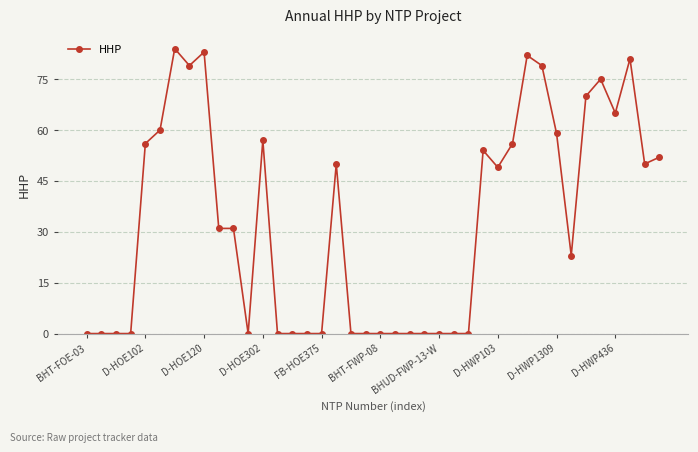

What is the average value?

33